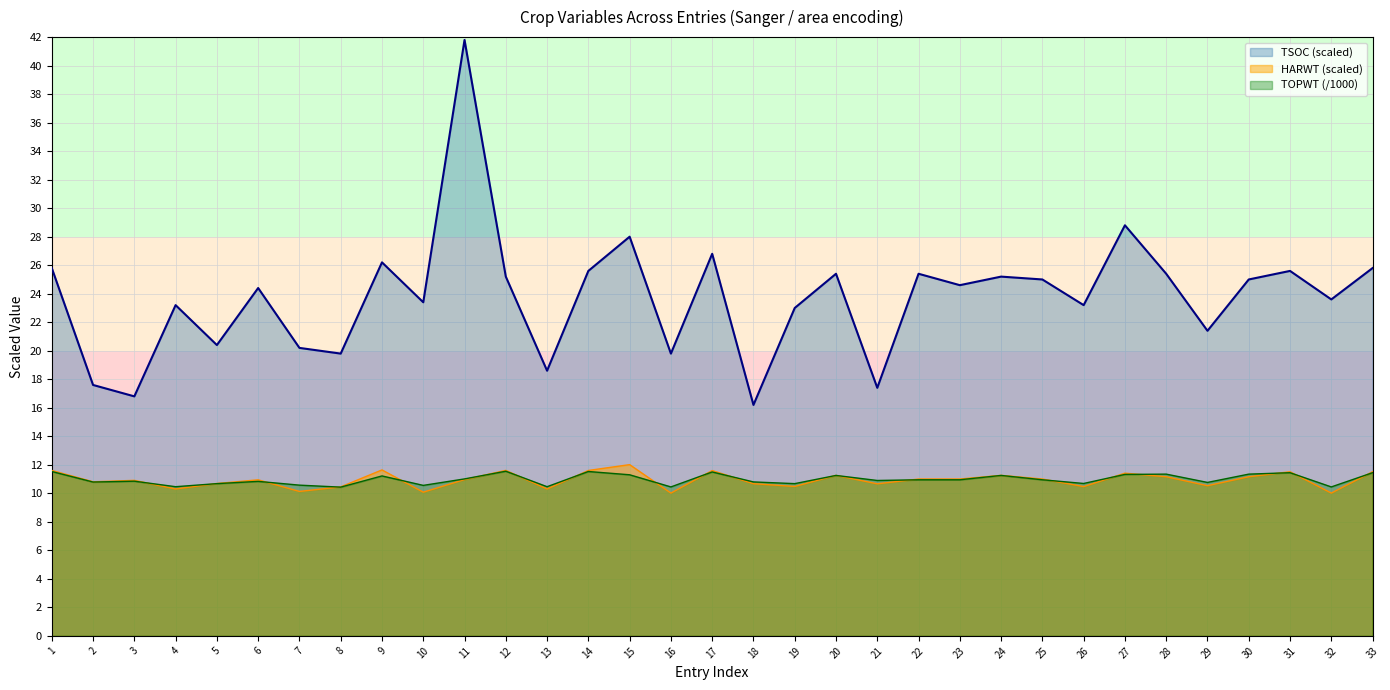

Reading right to left, what are all the values shown in this chart?

HARWT: 11.5	10.0	11.5	11.2	10.5	11.2	11.4	10.5	11.0	11.3	11.0	11.0	10.7	11.3	10.5	10.7	11.6	10.0	12.0	11.6	10.3	11.6	11.0	10.1	11.6	10.5	10.1	10.9	10.7	10.3	10.9	10.8	11.6
TOPWT: 11.4	10.4	11.4	11.3	10.8	11.3	11.3	10.7	10.9	11.3	10.9	10.9	10.9	11.3	10.7	10.8	11.5	10.4	11.3	11.5	10.5	11.5	11.0	10.6	11.2	10.4	10.6	10.8	10.7	10.5	10.8	10.8	11.5
TSOC: 25.8	23.6	25.6	25.0	21.4	25.4	28.8	23.2	25.0	25.2	24.6	25.4	17.4	25.4	23.0	16.2	26.8	19.8	28.0	25.6	18.6	25.2	41.8	23.4	26.2	19.8	20.2	24.4	20.4	23.2	16.8	17.6	25.8